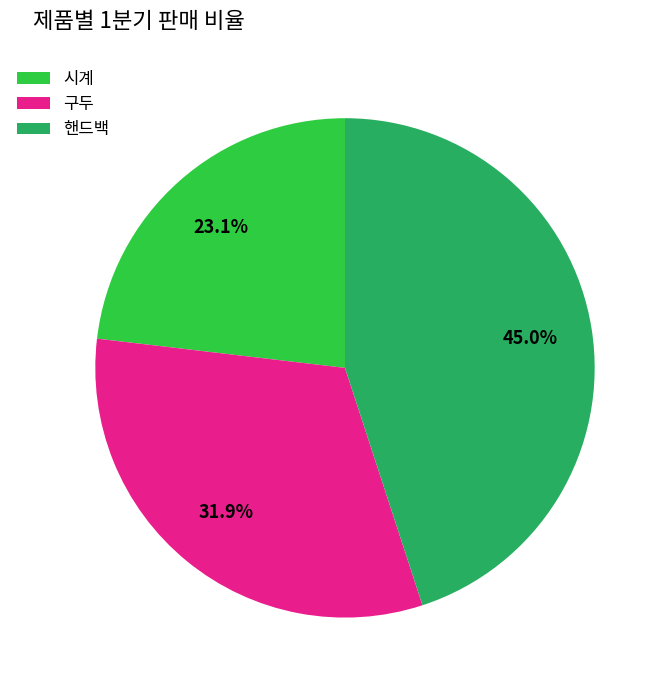

What percentage is NOT represented by 핸드백?

55.0%